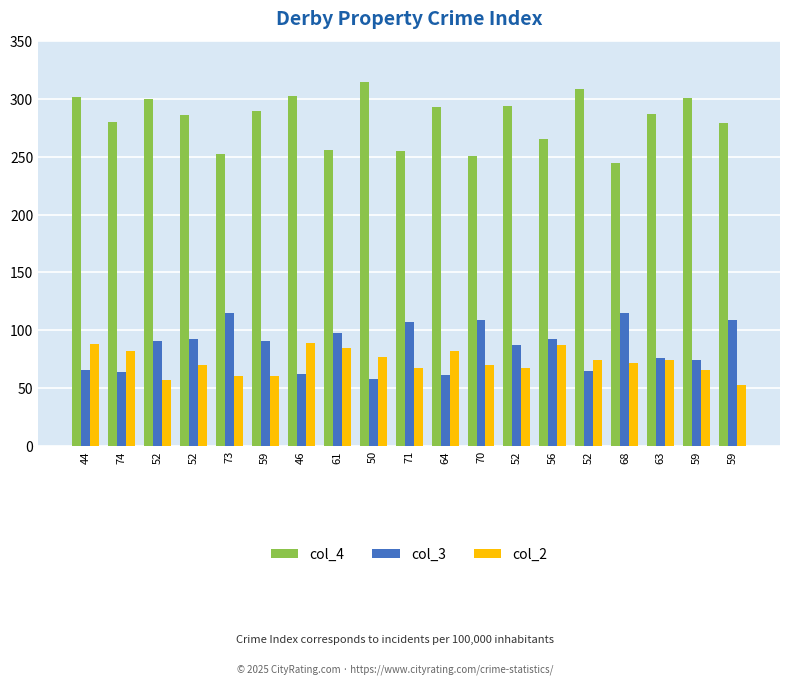

How many bars are there in total?

57